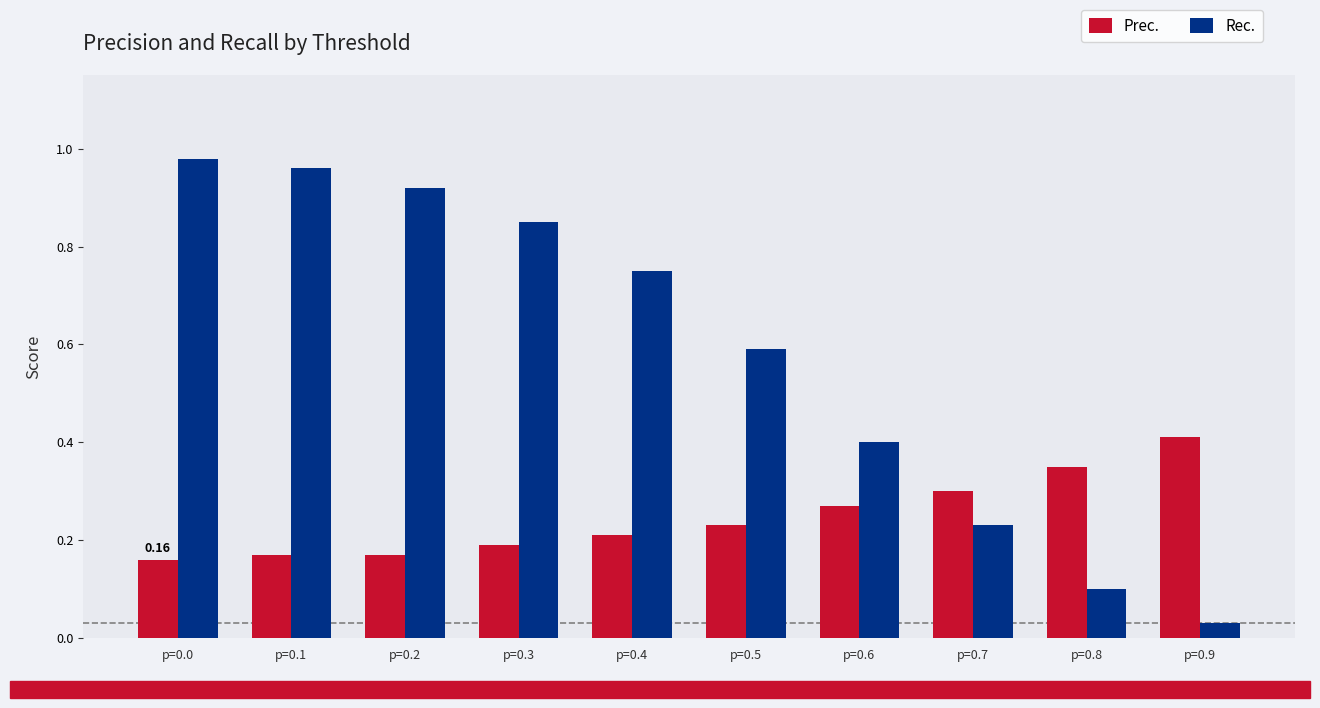

What is the total value across all series at p=0.0?

1.1